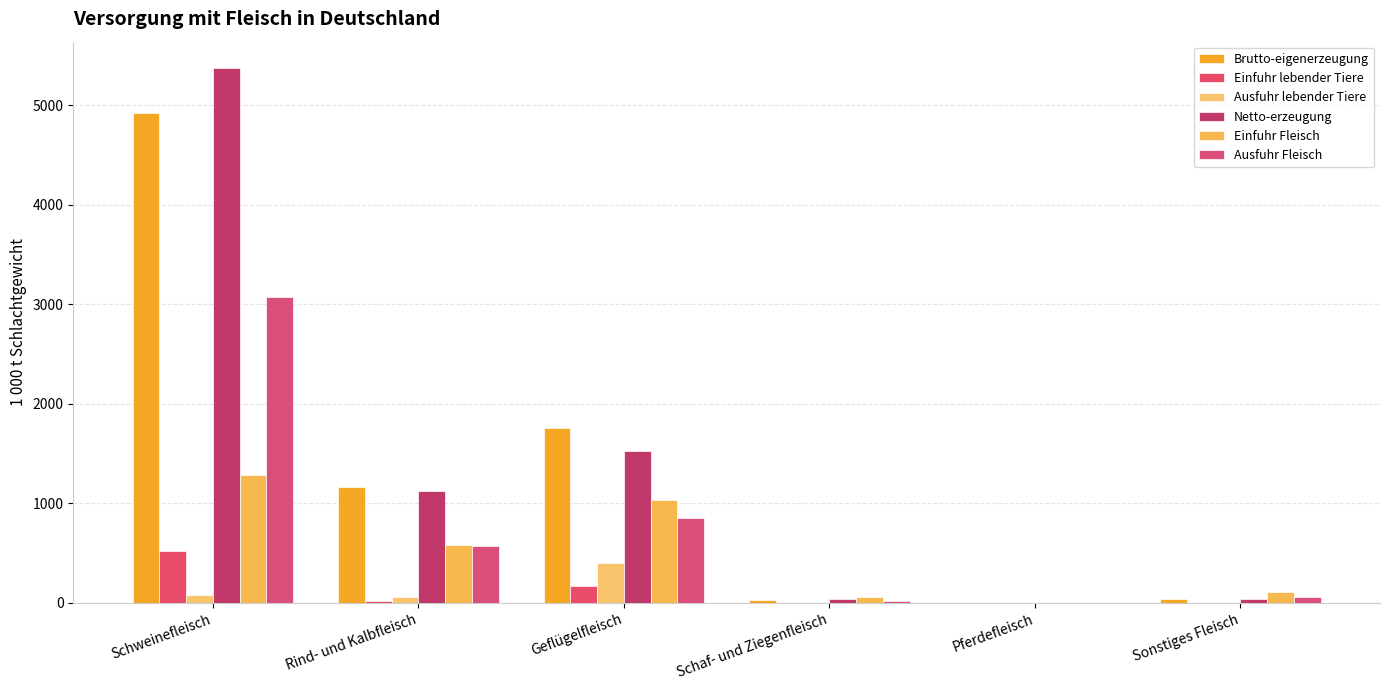

How many values in the Netto-erzeugung series exceed 1123?

3